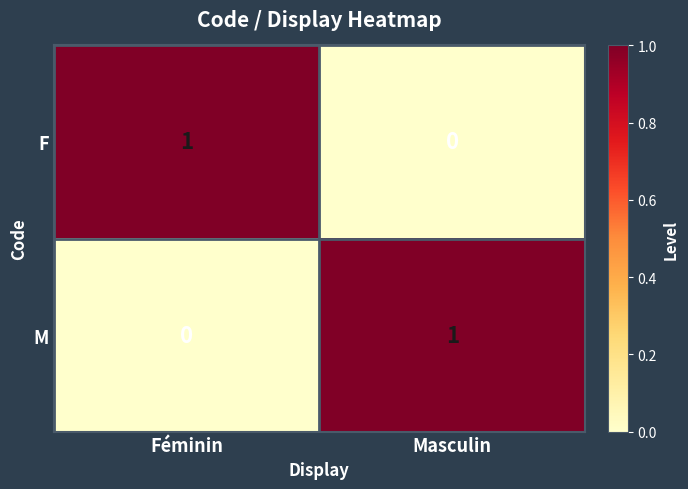

List the labels in order of F value, smallest first.

Masculin, Féminin